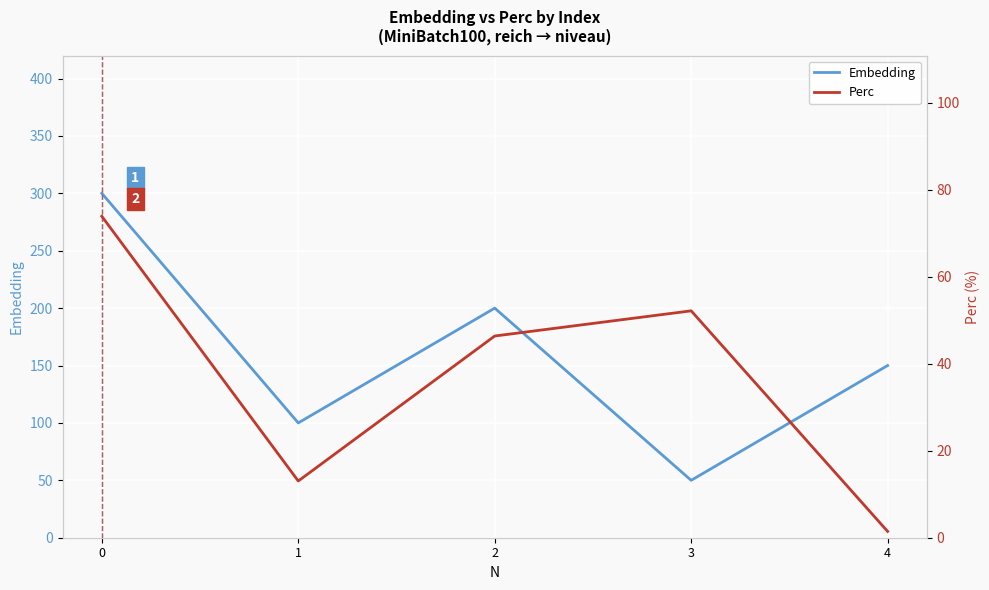

True or false: Embedding has more than 2 points higher than both neighbors.

False